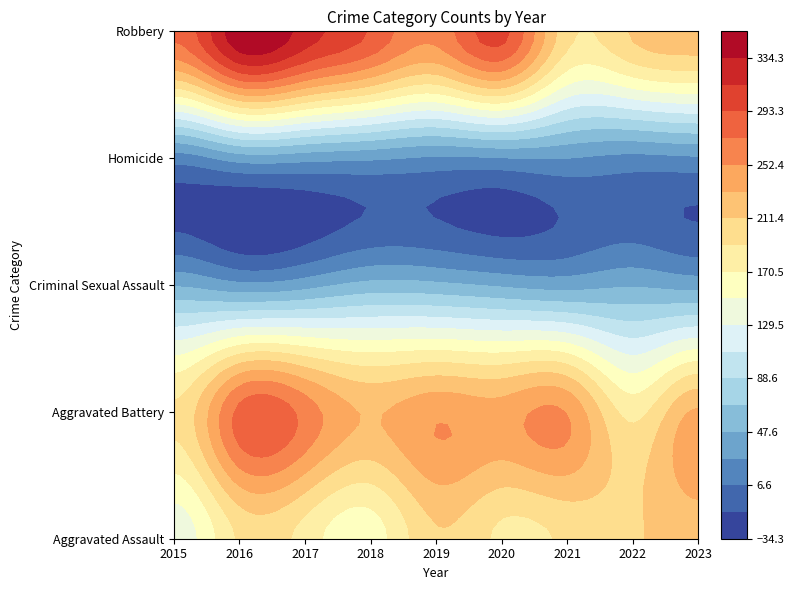

What is the maximum value shown in the chart?

350